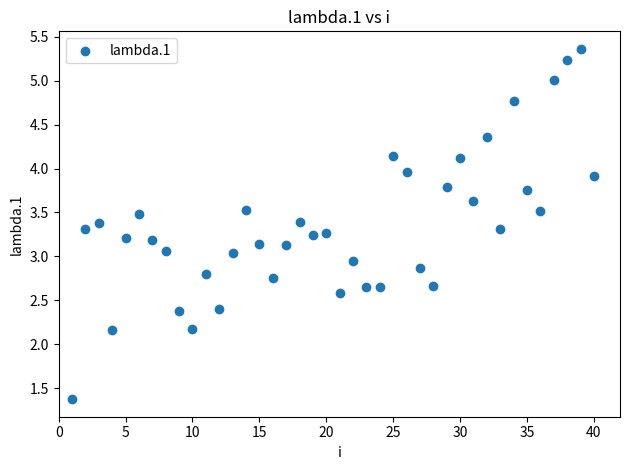

What is the range of X values (max minus min)?

39.0